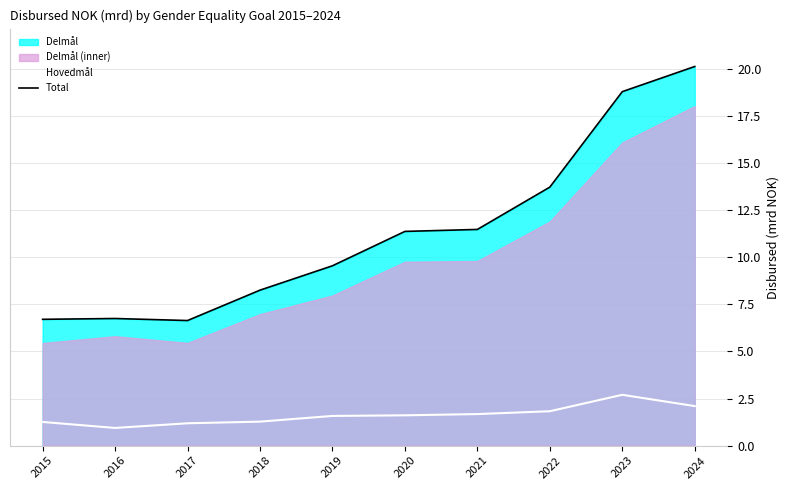

Does the chart display data point markers on the line(s)?

No